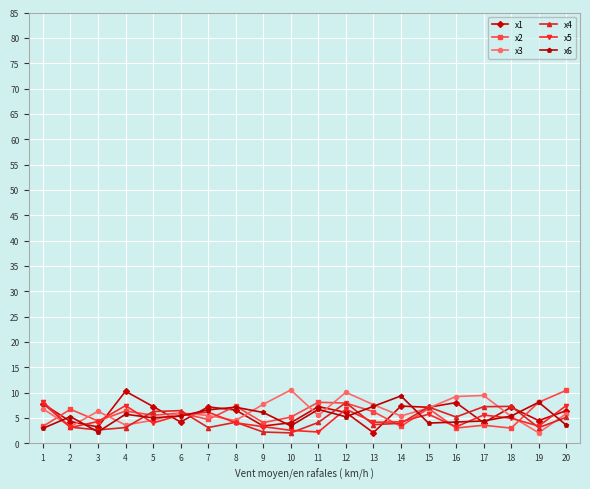

What is the difference between the maximum and minimum values in the x5 series?

6.0